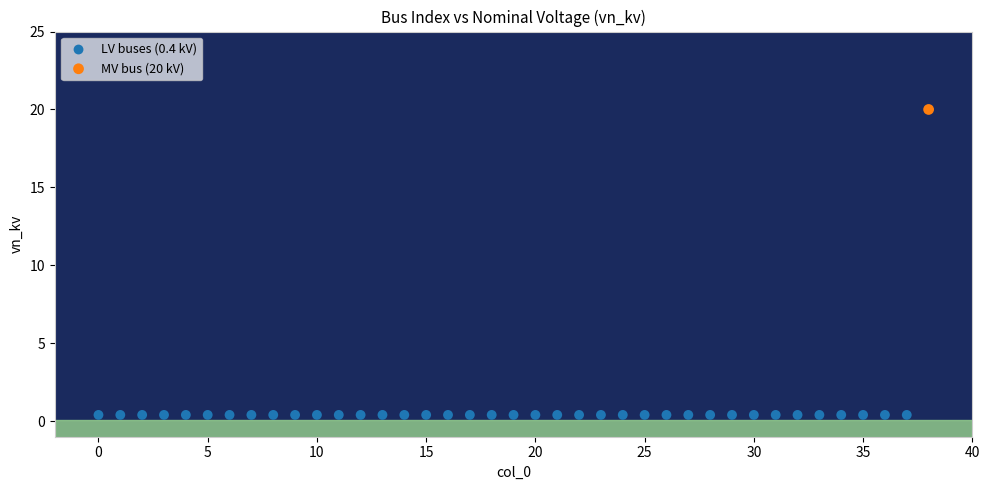

What are all the series names shown in the legend?

LV buses (0.4 kV), MV bus (20 kV)